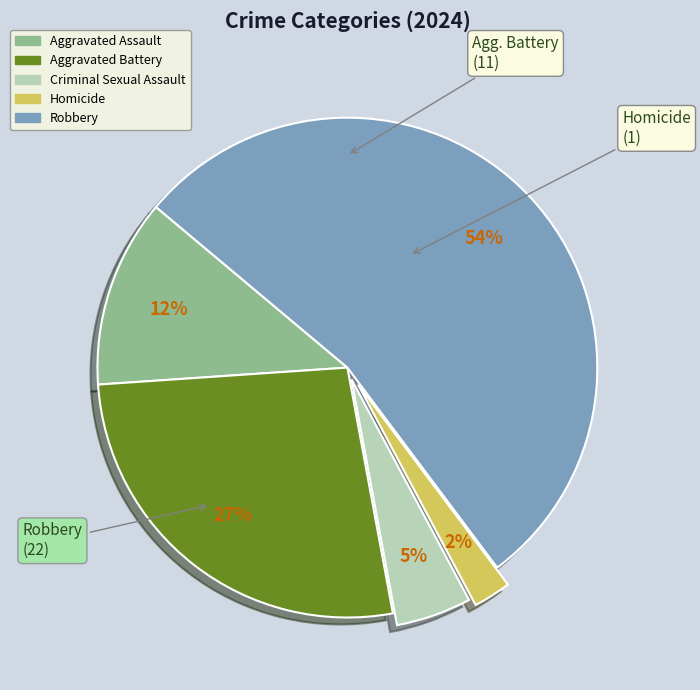

Rank the categories by value from lowest to highest.

Homicide, Criminal Sexual Assault, Aggravated Assault, Aggravated Battery, Robbery